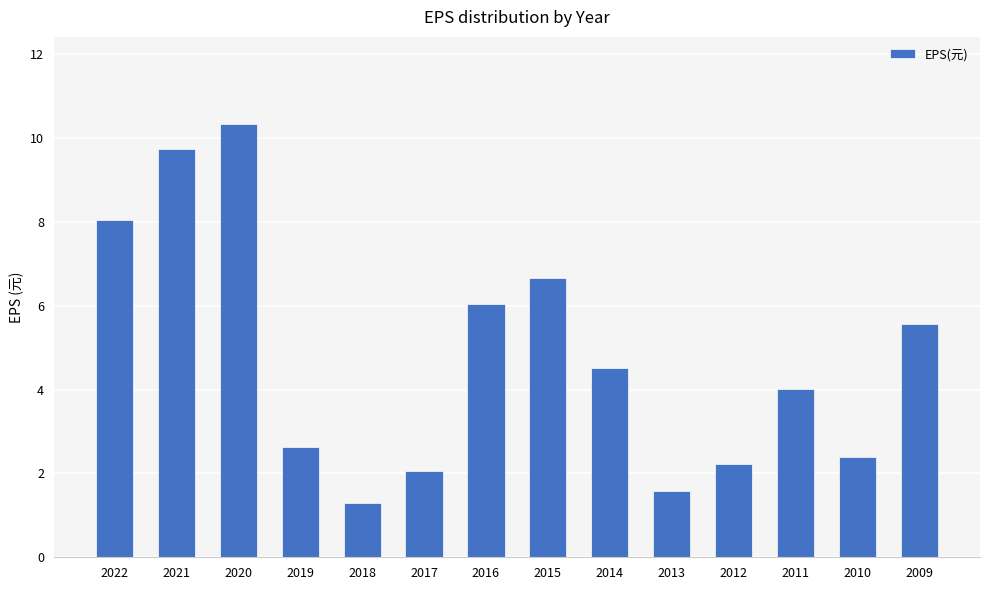

What is the change in value from 2021 to 2019?

-7.1